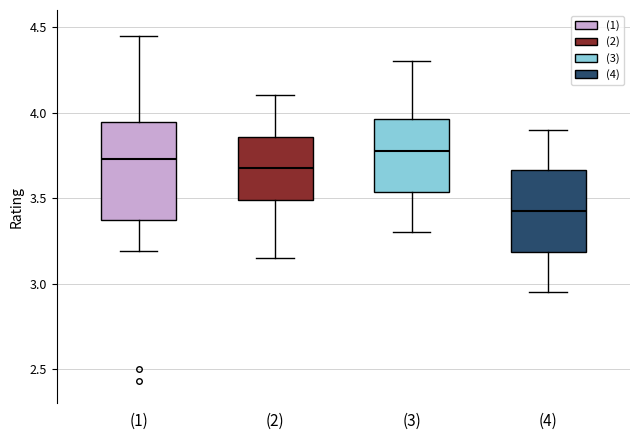

Which box's median line is the lowest?

(4)